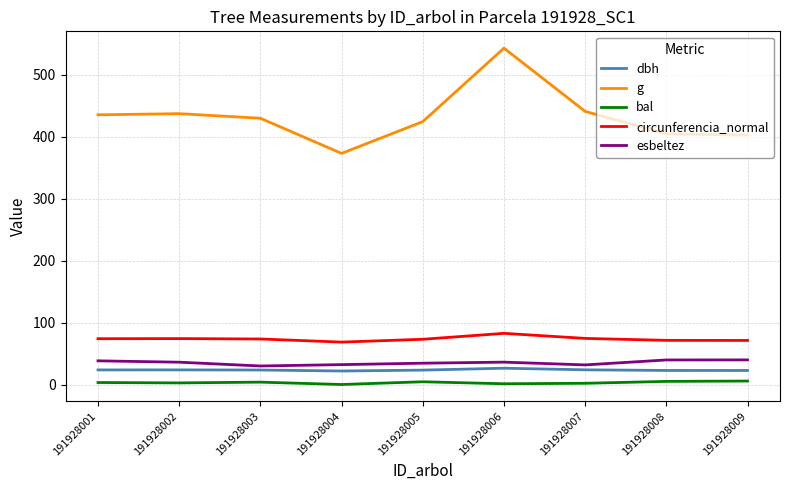

At which category is the sum across all series the highest?

191928006